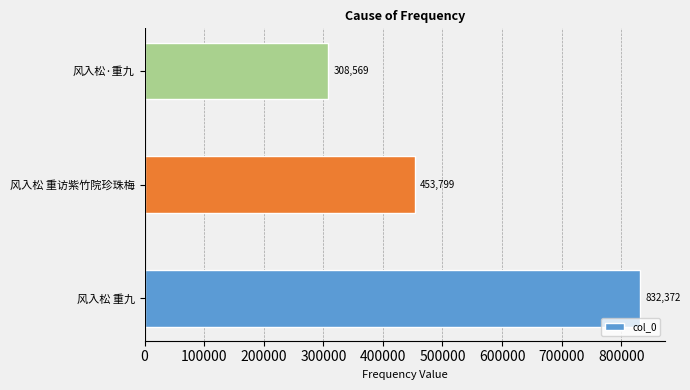

What is the difference between the maximum and minimum values?

523803